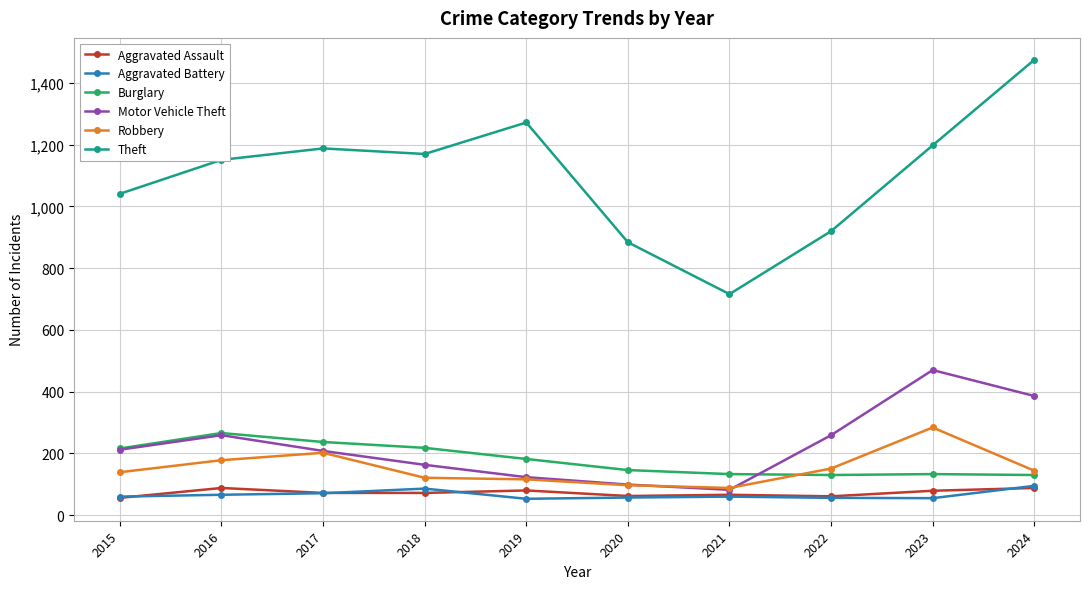

What is the value of the Robbery point at the 3rd from the left?

202